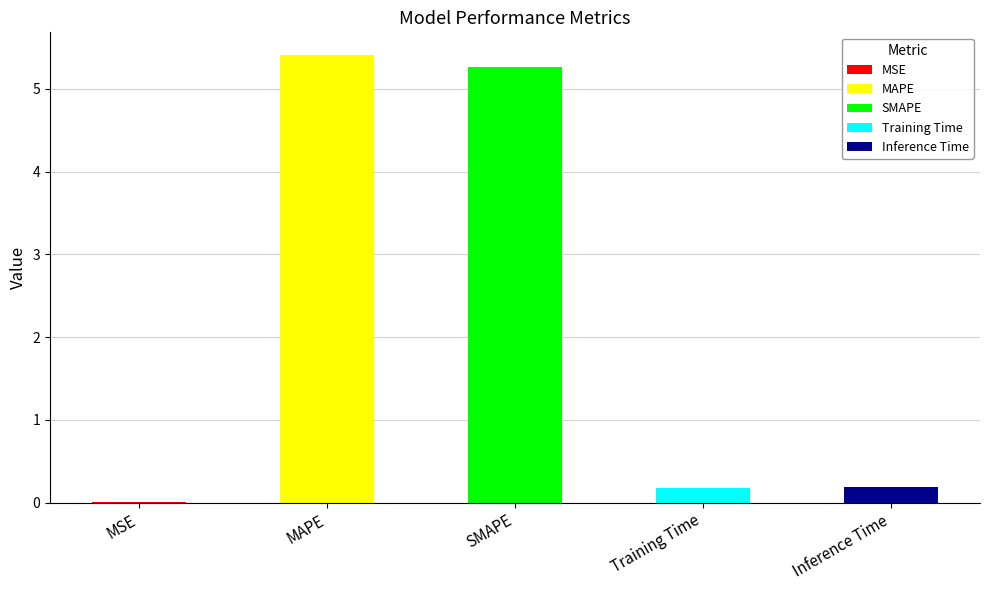

What is the difference between the maximum and minimum values?

5.4